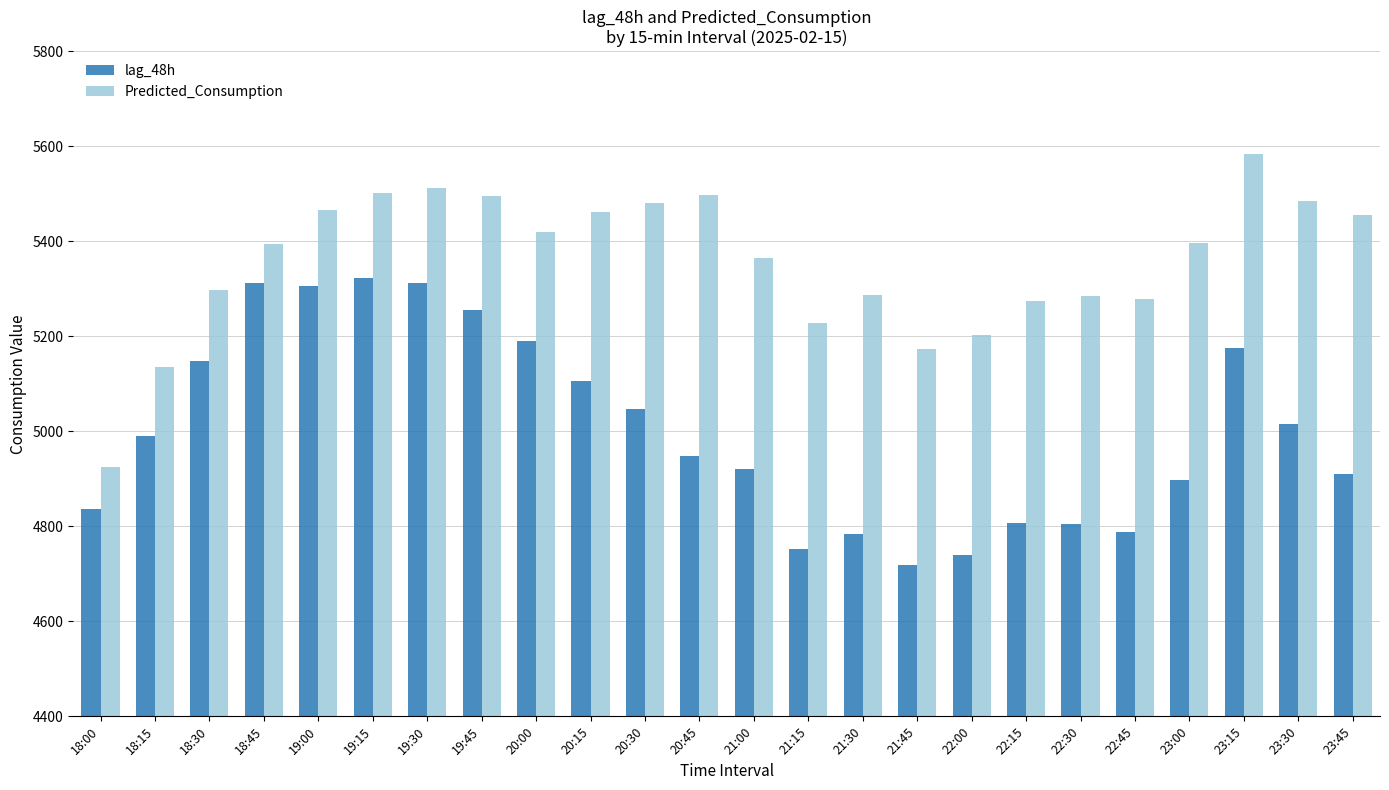

Is it true that Predicted_Consumption equals 8485.1 at 19:00?

False